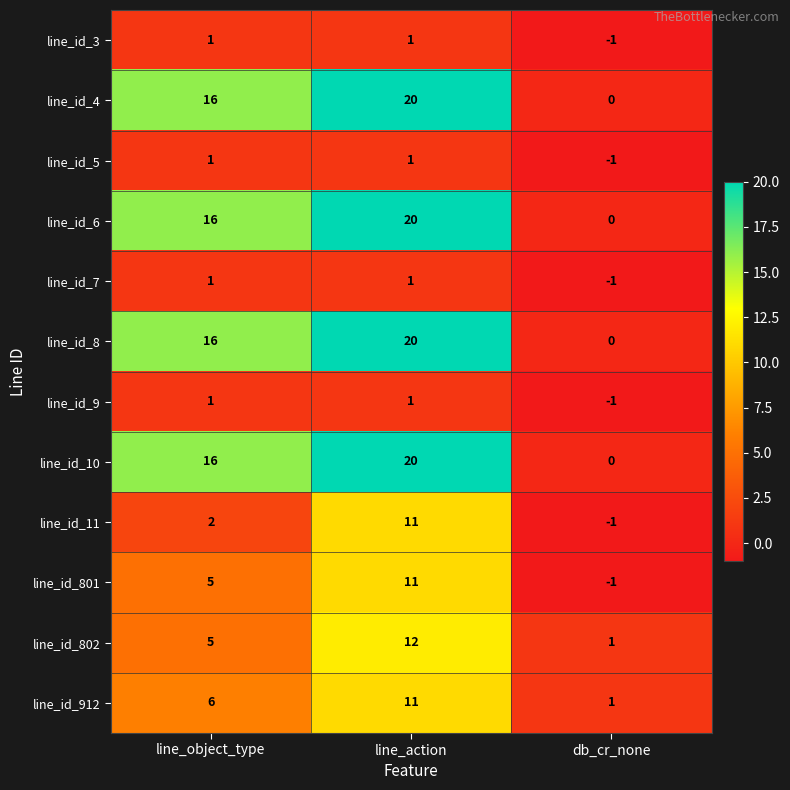

Which category has the lowest value across all series?

db_cr_none